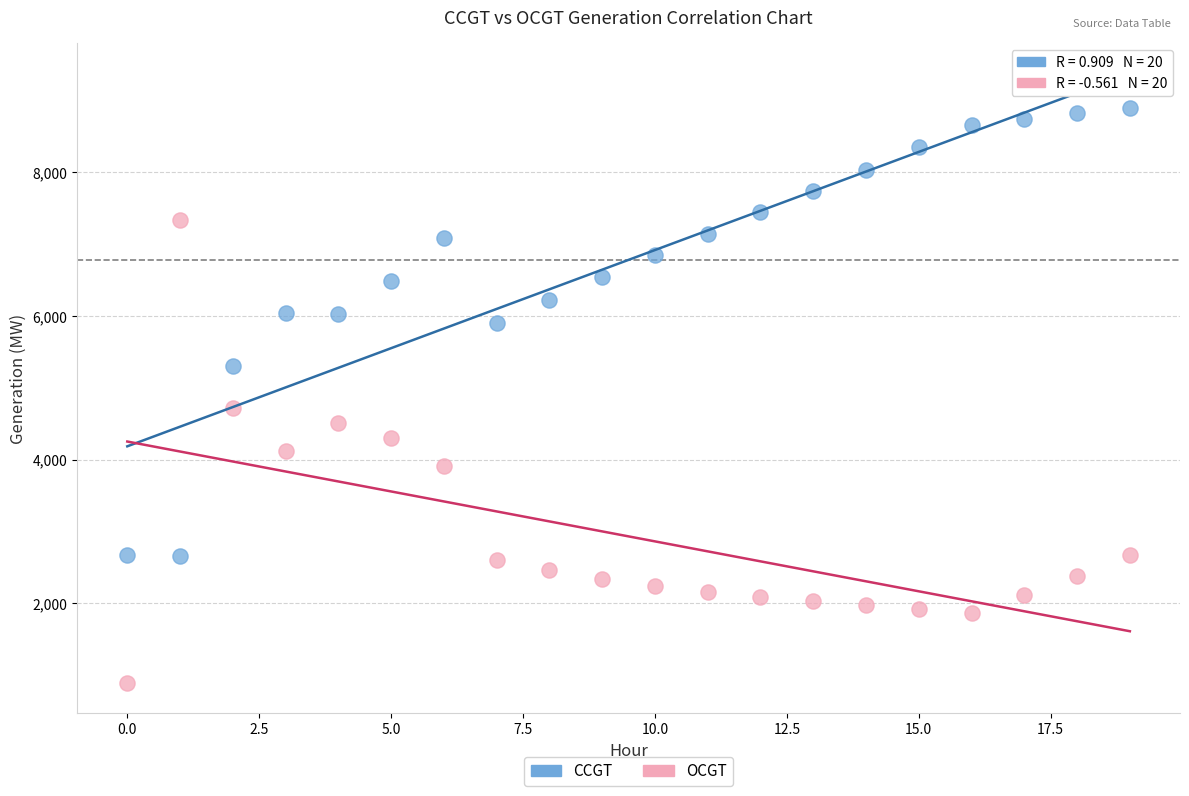

In the CCGT series, what Y value is closest to 5774?

5897